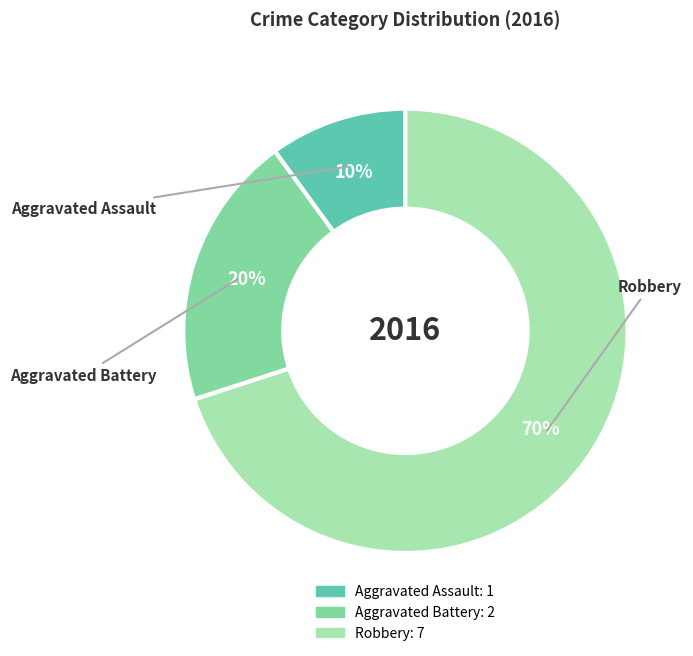

Is there a majority slice in this chart?

Yes